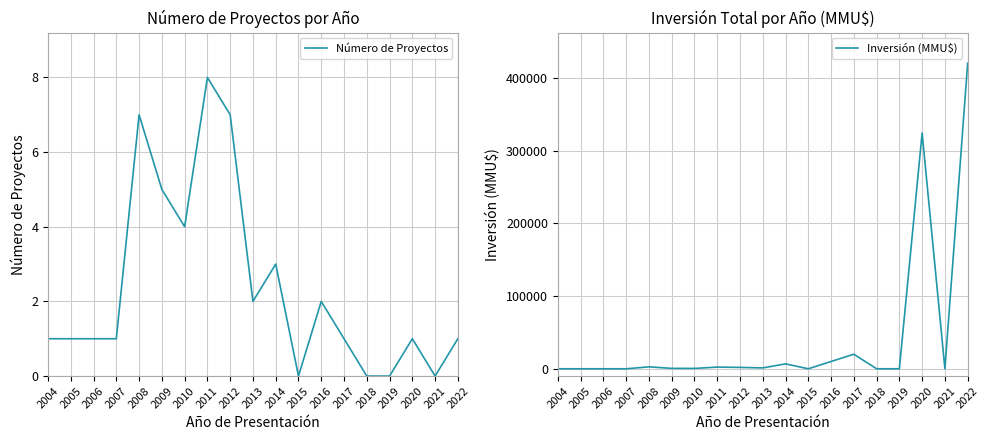

True or false: Inversión (MMU$) has more than 2 points higher than both neighbors.

True